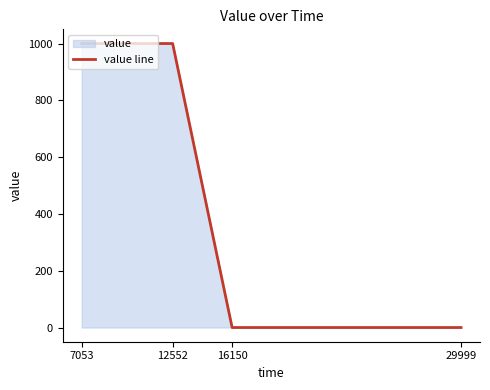

What is the difference between the maximum and minimum values?

1000